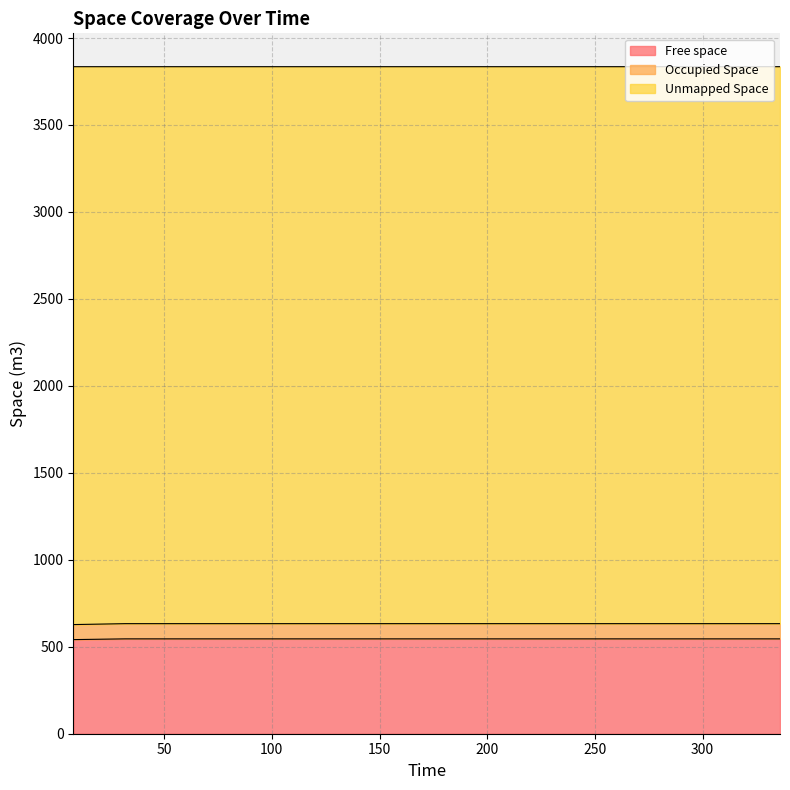

Reading right to left, transcribe all the data shown in this chart.

Free space: 545.4	545.4	545.4	545.4	545.4	545.4	545.4	545.4	545.4	545.4	545.4	541.1
Occupied Space: 632.8	632.8	632.8	632.8	632.8	632.8	632.8	632.8	632.8	632.8	632.8	627.5
Unmapped Space: 3835.2	3835.2	3835.2	3835.2	3835.2	3835.2	3835.2	3835.2	3835.2	3835.2	3835.2	3835.2